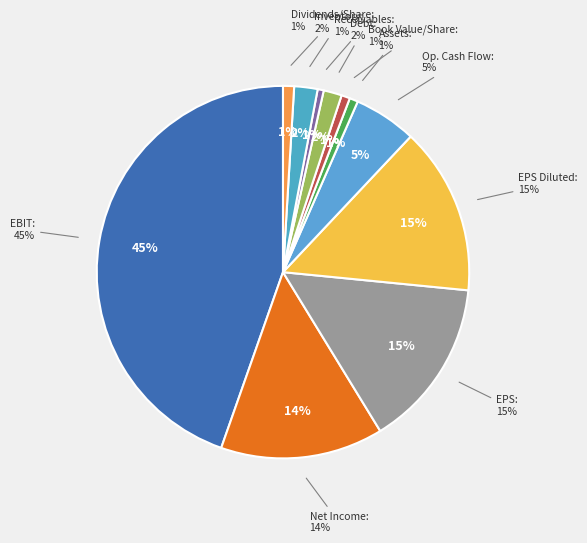

True or false: Debt Growth accounts for 2% of the total.

True